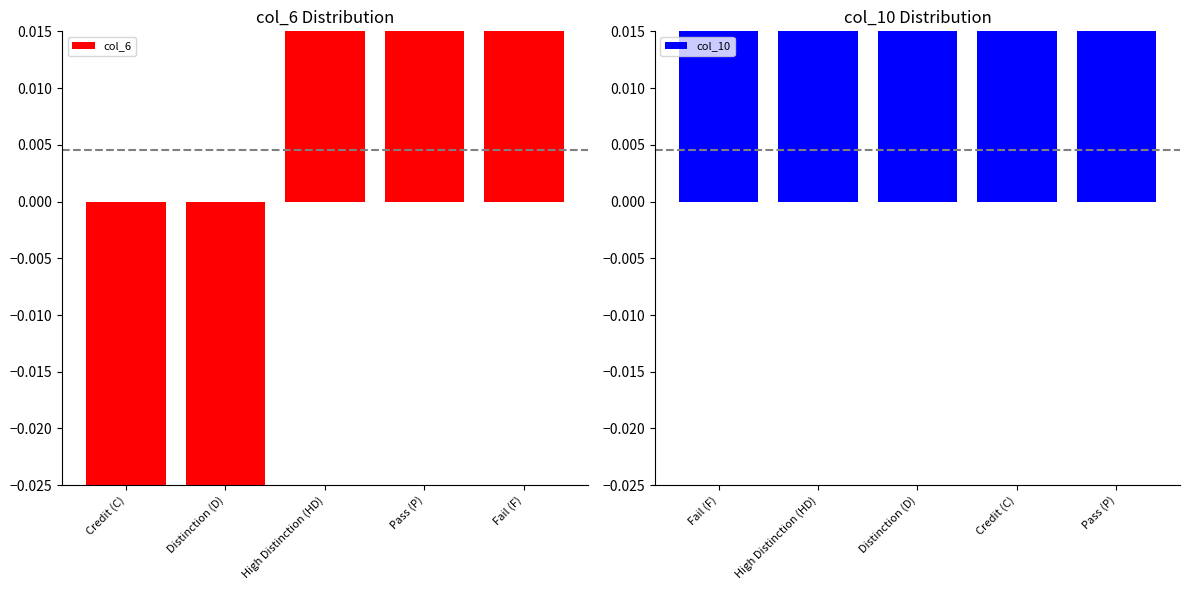

What value does the col_6 series have at Pass (P)?

0.1